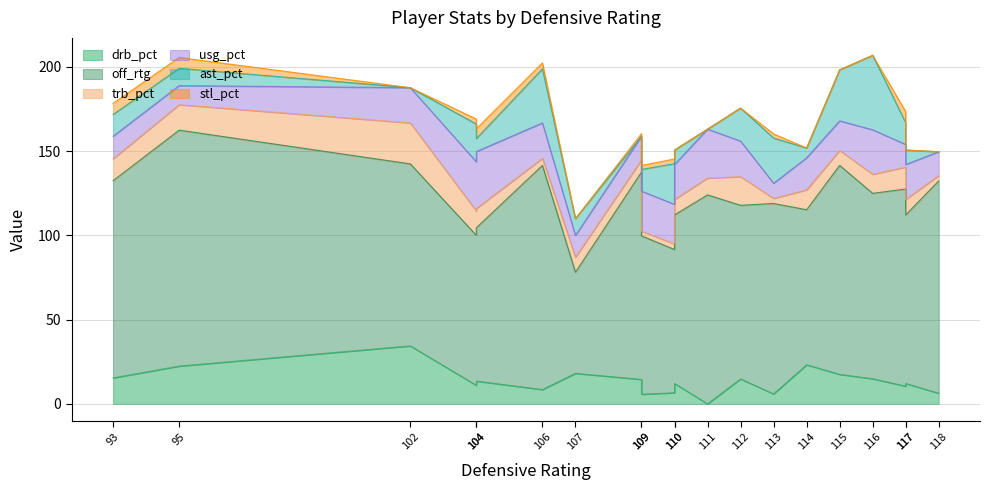

What is the difference between the highest and lowest values at 114?

92.0